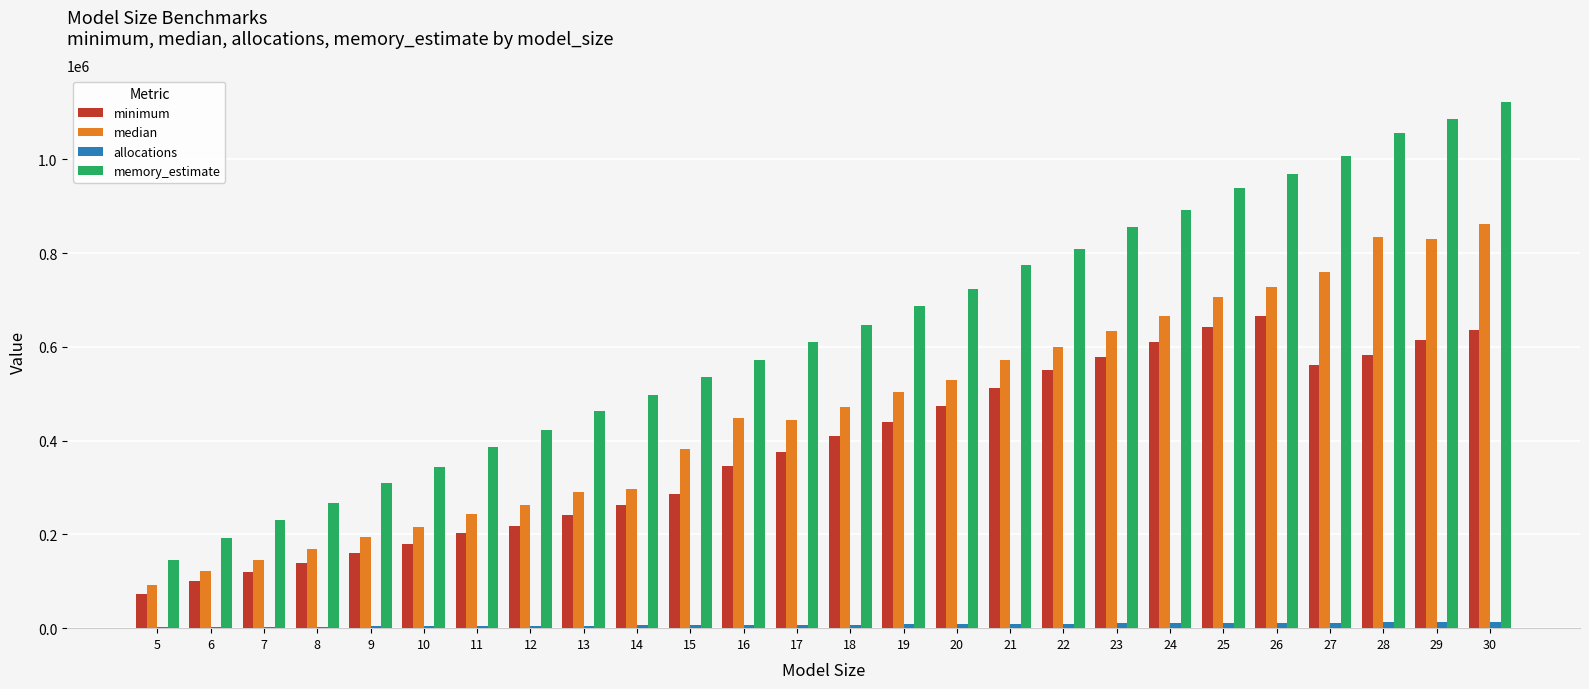

What is the sum of all memory_estimate values?

16552256